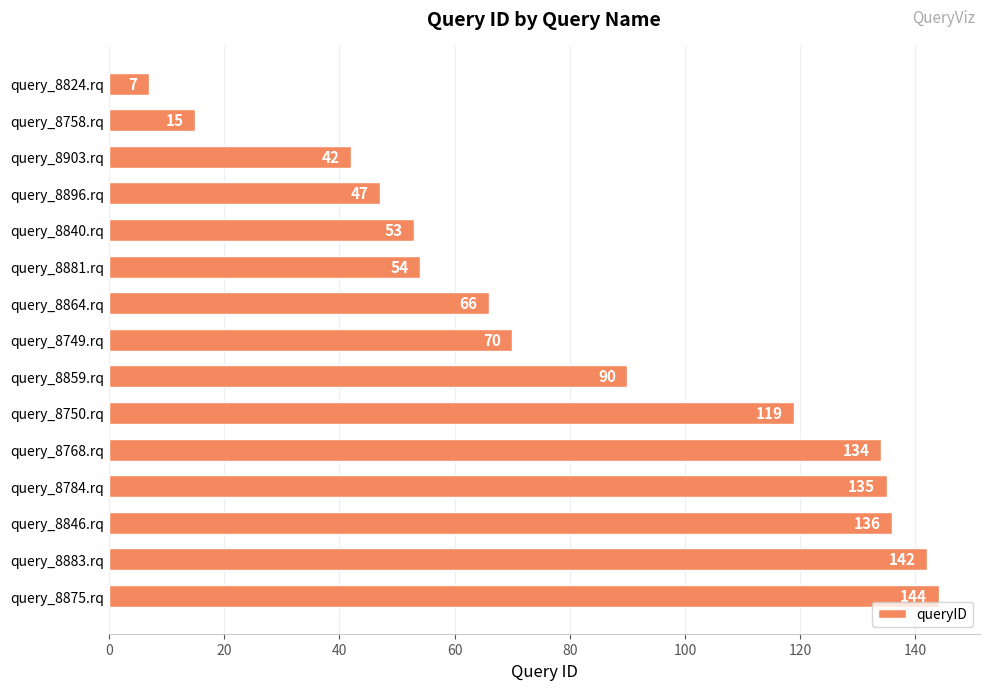

Count the number of data series in this chart.

1